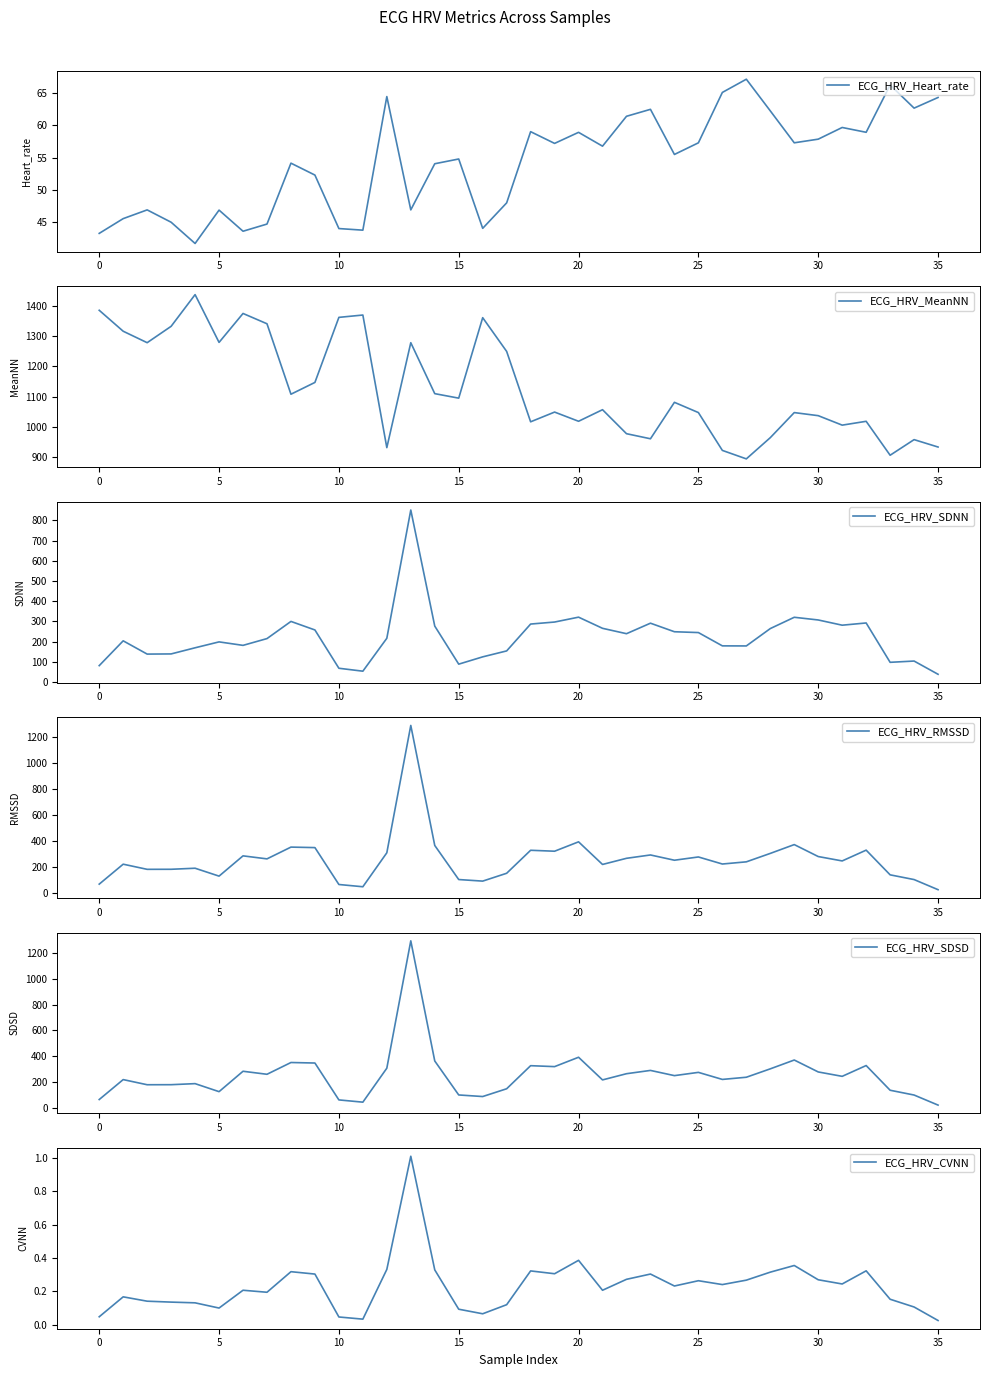

What is the maximum value for ECG_HRV_MeanNN?

1438.3